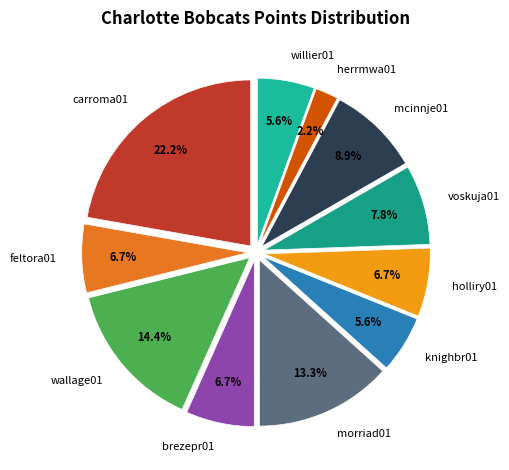

Which has a higher value, mcinnje01 or carroma01?

carroma01